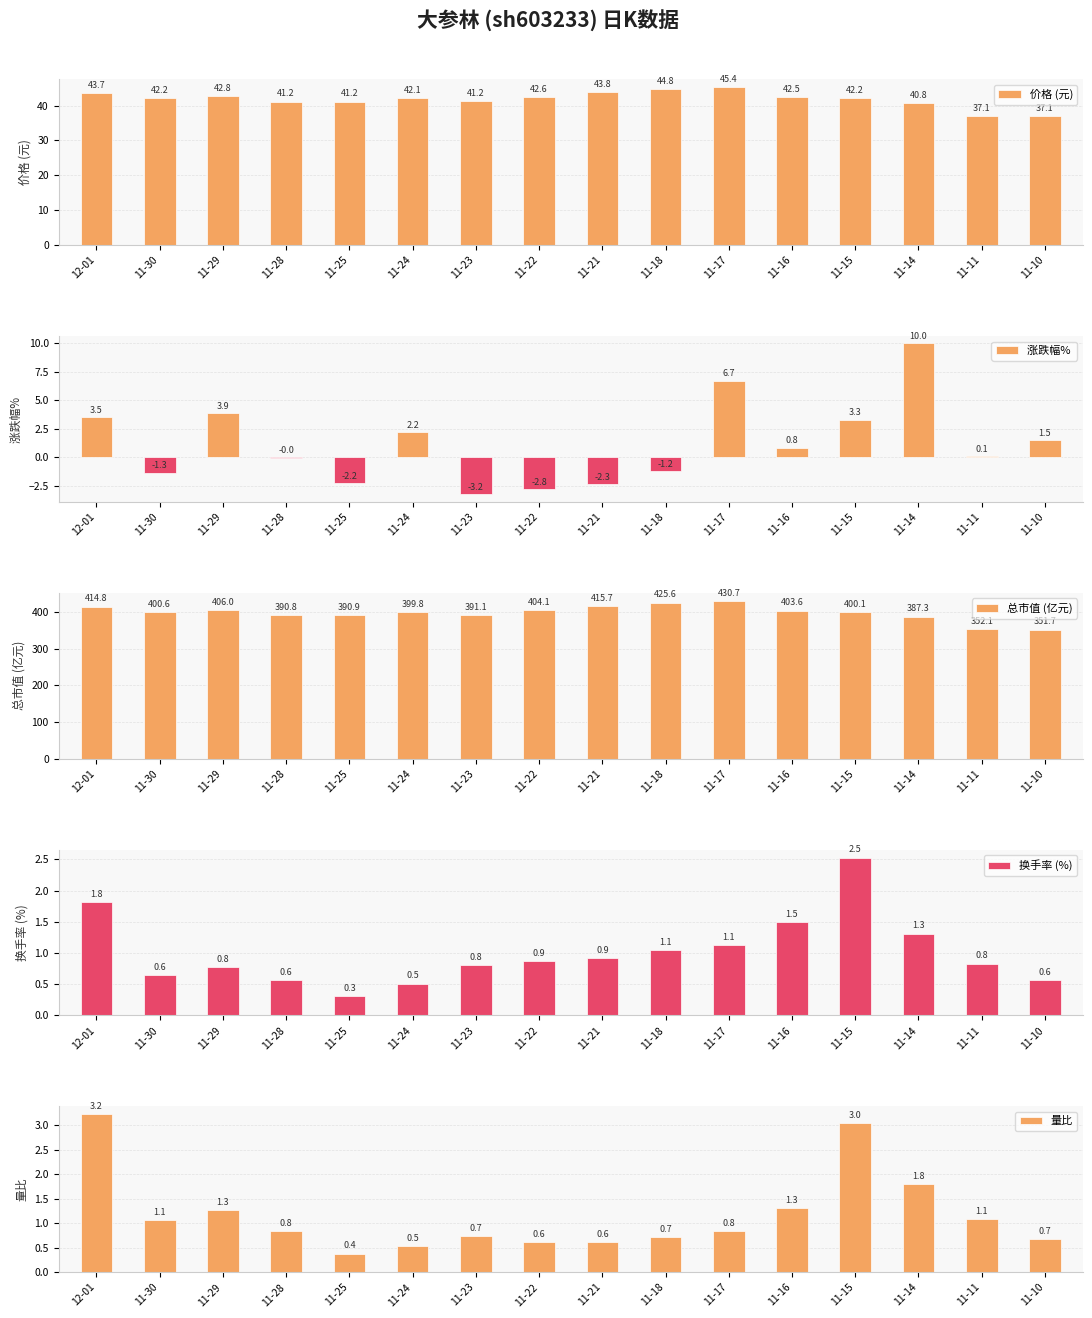

Reading right to left, transcribe all the data shown in this chart.

价格 (元): 37.1	37.1	40.8	42.2	42.5	45.4	44.8	43.8	42.6	41.2	42.1	41.2	41.2	42.8	42.2	43.7
涨跌幅% : 1.5	0.1	10.0	3.3	0.8	6.7	-1.2	-2.3	-2.8	-3.2	2.2	-2.2	-0.0	3.9	-1.3	3.5
总市值 (亿元): 351.7	352.1	387.3	400.1	403.6	430.7	425.6	415.7	404.1	391.1	399.8	390.9	390.8	406.0	400.6	414.8
换手率 (%): 0.6	0.8	1.3	2.5	1.5	1.1	1.1	0.9	0.9	0.8	0.5	0.3	0.6	0.8	0.6	1.8
量比: 0.7	1.1	1.8	3.0	1.3	0.8	0.7	0.6	0.6	0.7	0.5	0.4	0.8	1.3	1.1	3.2